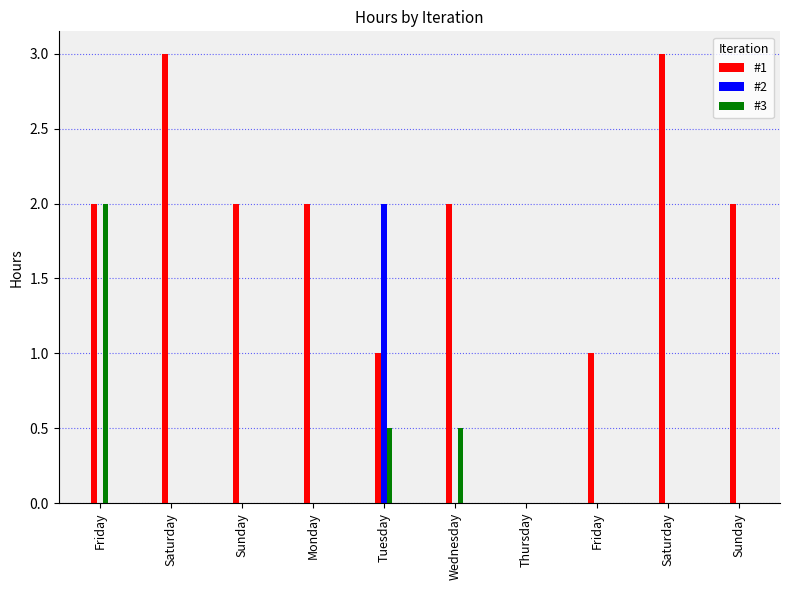

What are all the series names shown in the legend?

#1, #2, #3